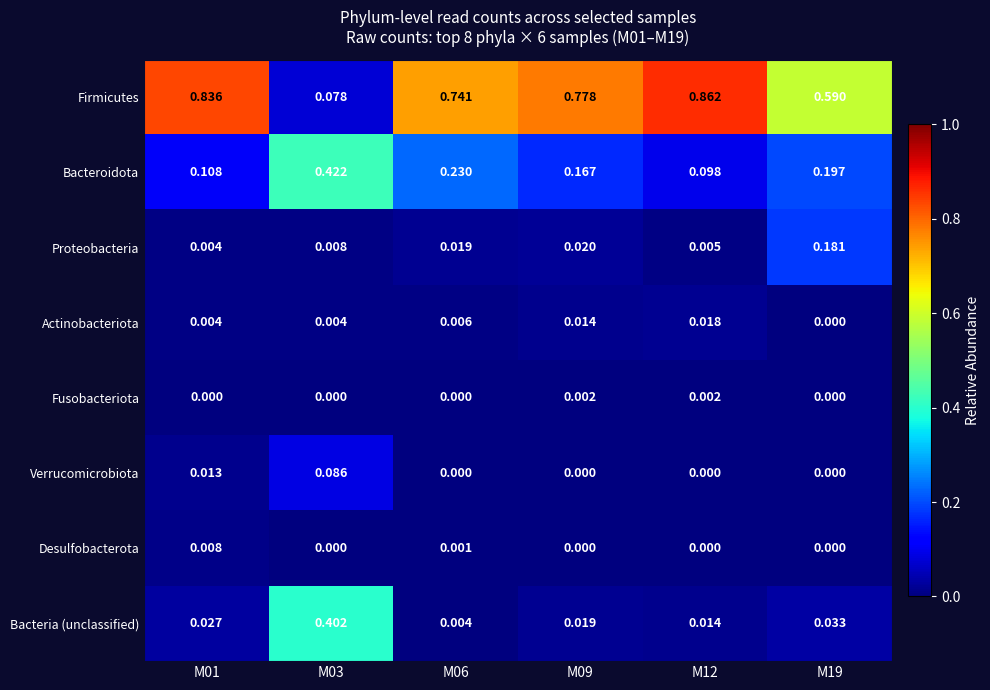

Rank the series by their maximum value, from lowest to highest.

Fusobacteriota, Desulfobacterota, Actinobacteriota, Verrucomicrobiota, Proteobacteria, Bacteria (unclassified), Bacteroidota, Firmicutes